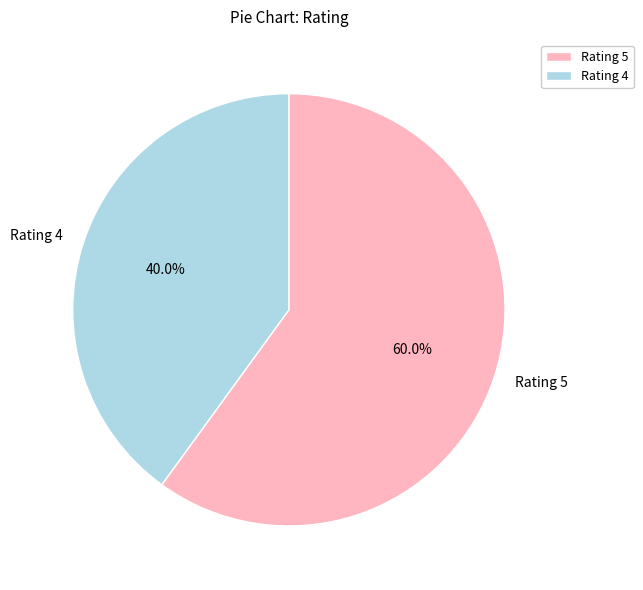

Is Rating 5 the majority of the pie?

Yes